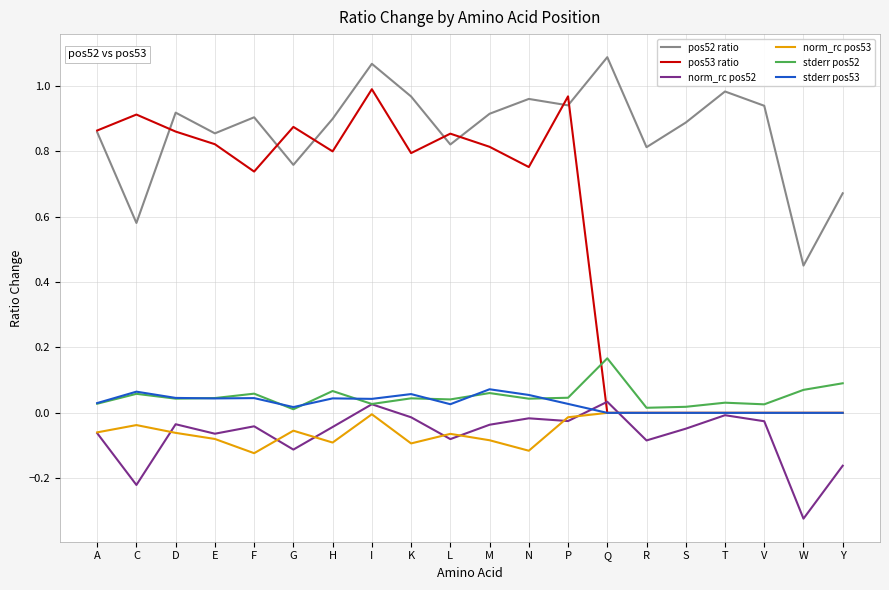

Is it true that pos53 ratio equals 0.0 at W?

True